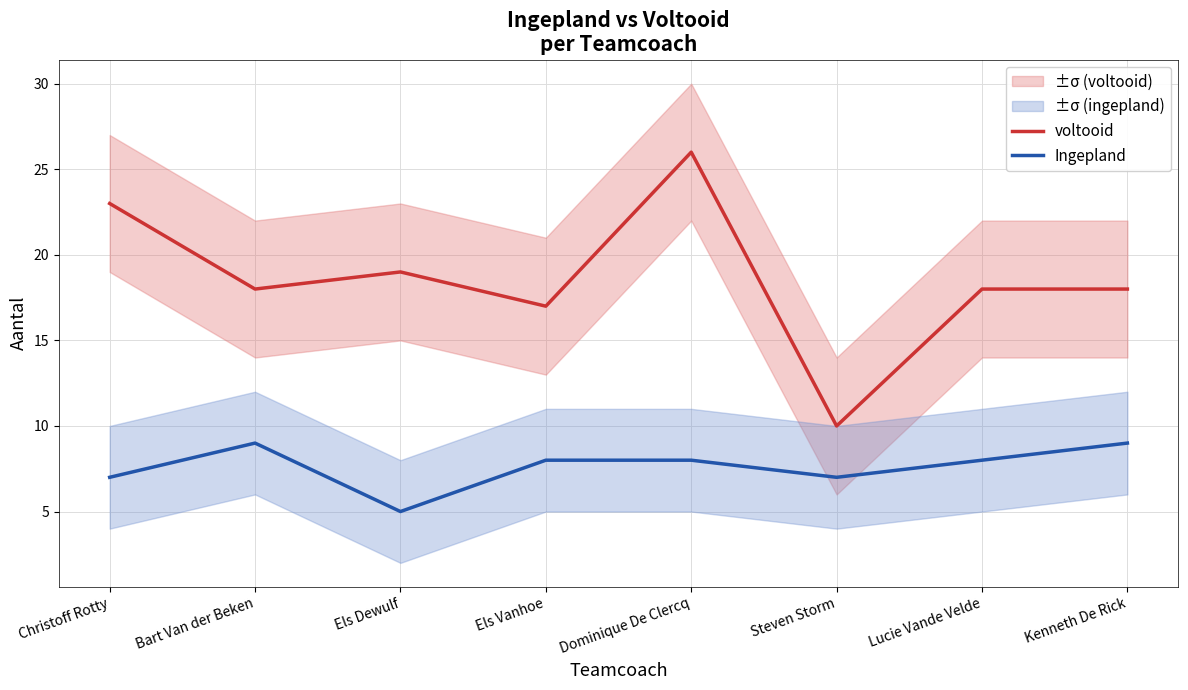

True or false: voltooid and Ingepland intersect in this chart.

False